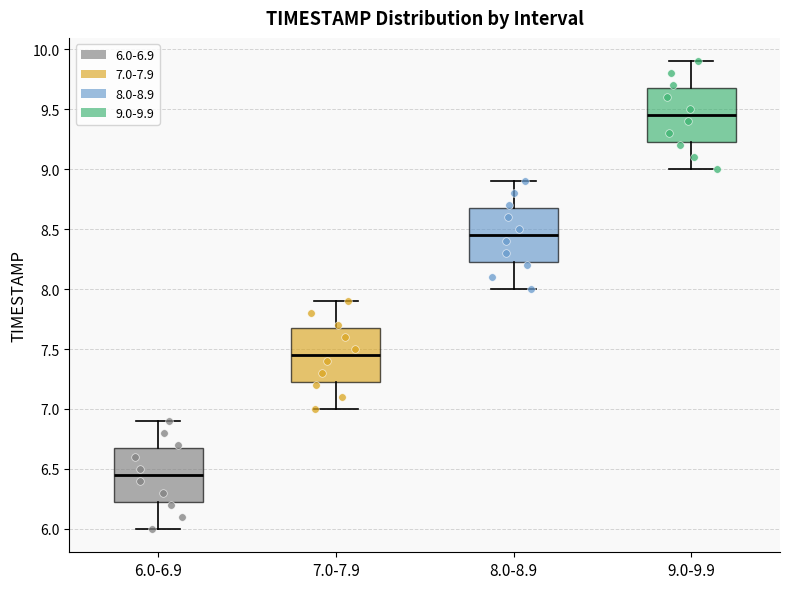

Where does the lower whisker of the box for 9.0-9.9 end on the y-axis? The values are not printed on the chart, so give them approximately, as read against the axis.

9.00